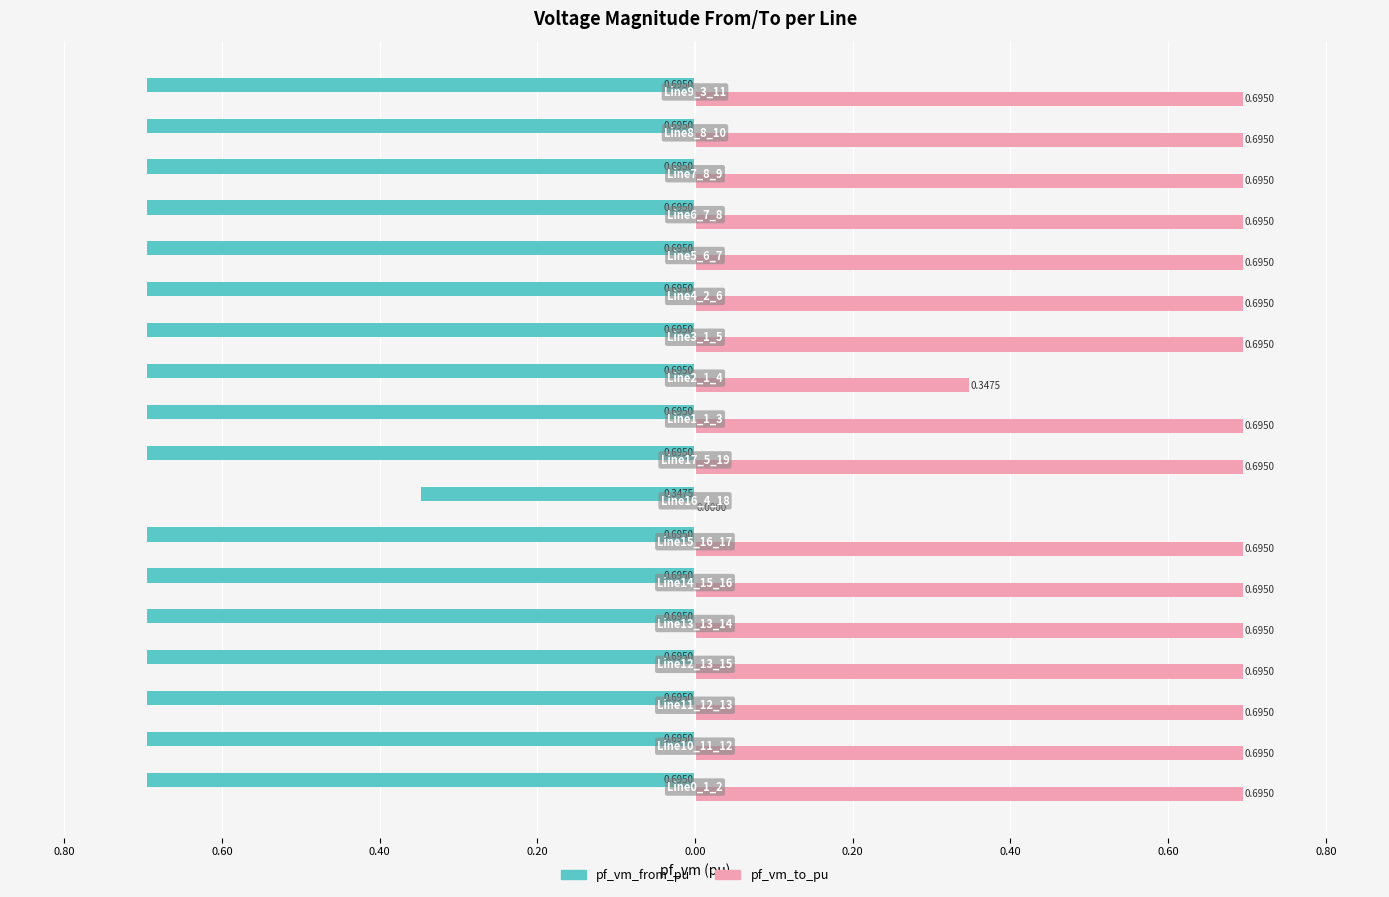

What are all the series names shown in the legend?

pf_vm_from_pu, pf_vm_to_pu